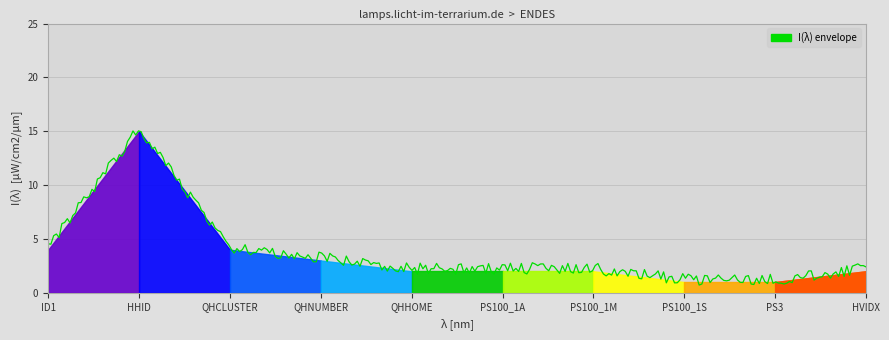

What position from the right is QHNUMBER?

7